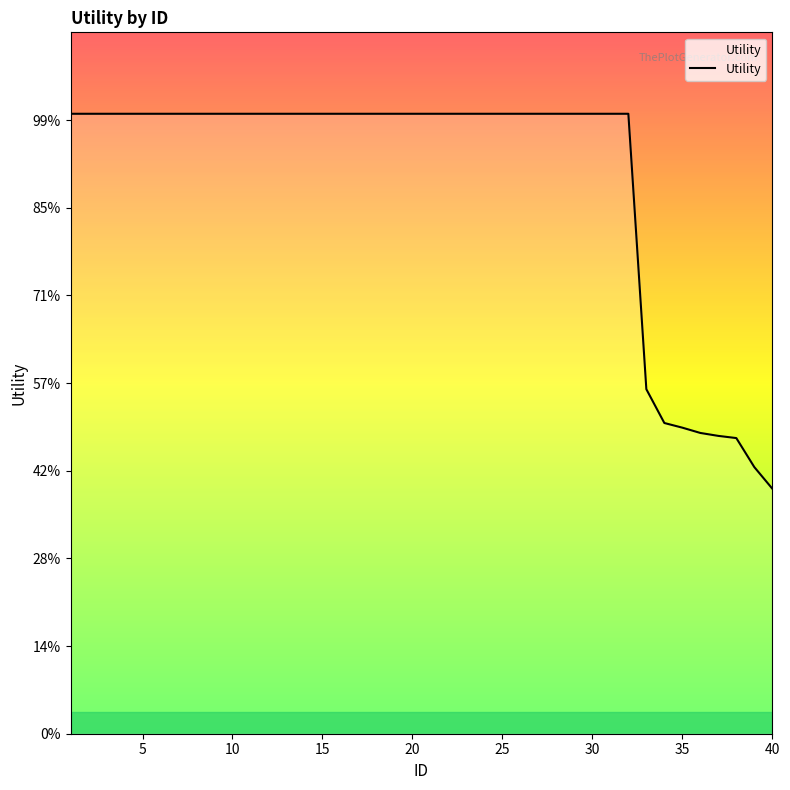

Is this an area chart (filled region under the line)?

No